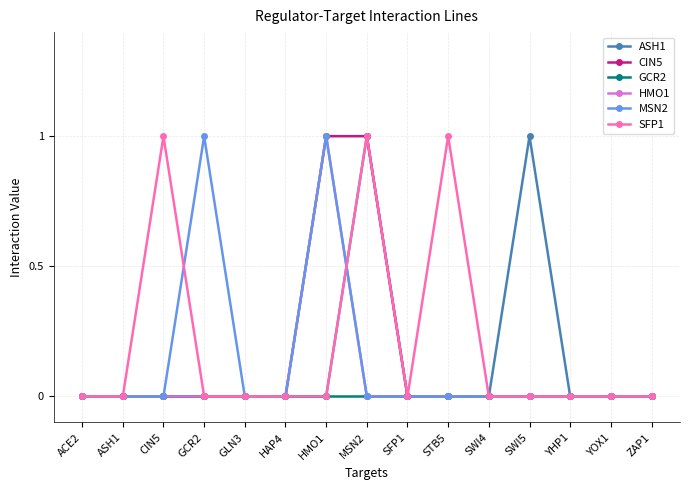

Which series has the largest total across all categories?

SFP1